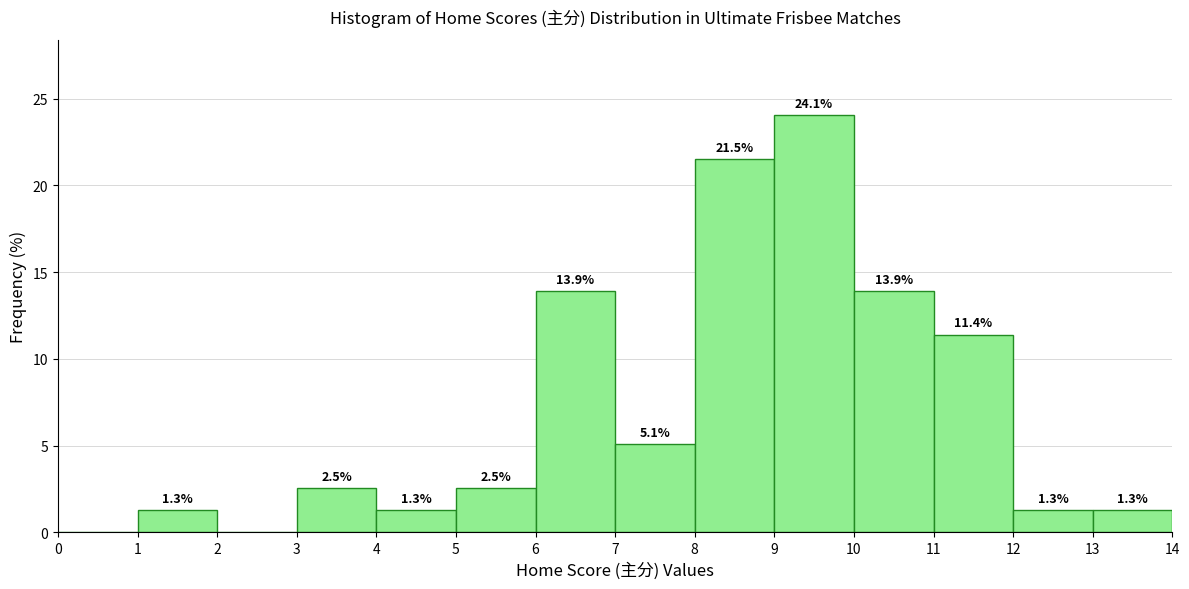

Which range on the x-axis has the tallest bar?

9 to 10